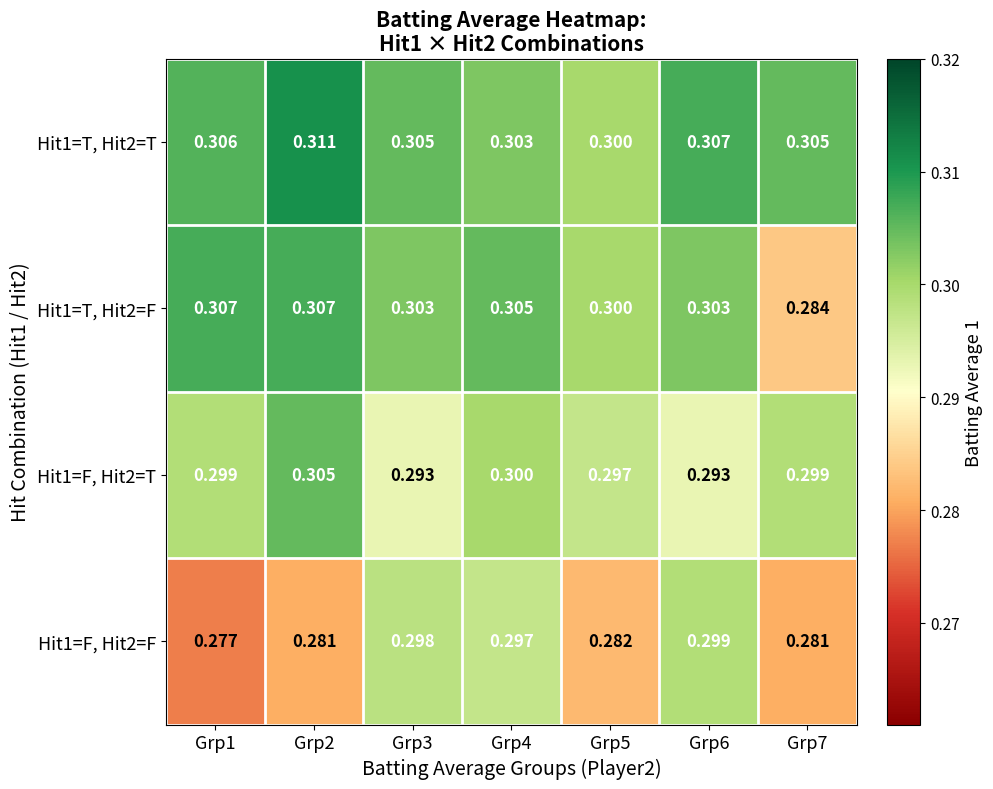

Rank the series by their average value, from highest to lowest.

Hit1=T, Hit2=T, Hit1=T, Hit2=F, Hit1=F, Hit2=T, Hit1=F, Hit2=F